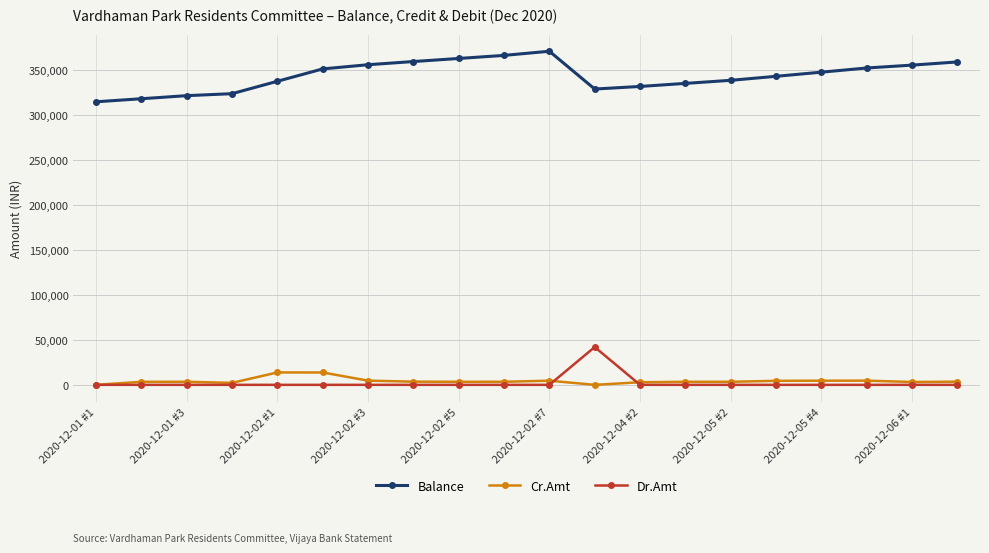

True or false: Balance has more than 0 points higher than both neighbors.

True